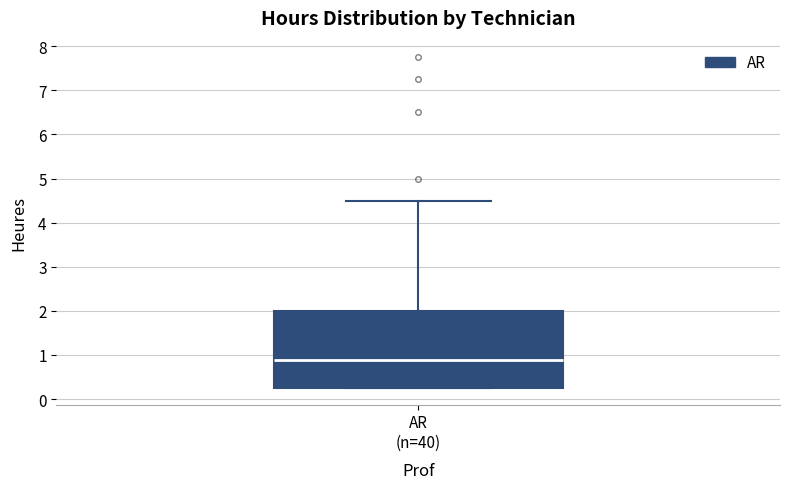

Transcribe this box plot: give where the median line is, the range the box spans, and where the two whiskers end, as read against the y-axis. The values are not printed on the chart, so give them approximately, as read against the axis.

median 0.9, box 0.3 to 2.0, whiskers 0.3 to 4.5